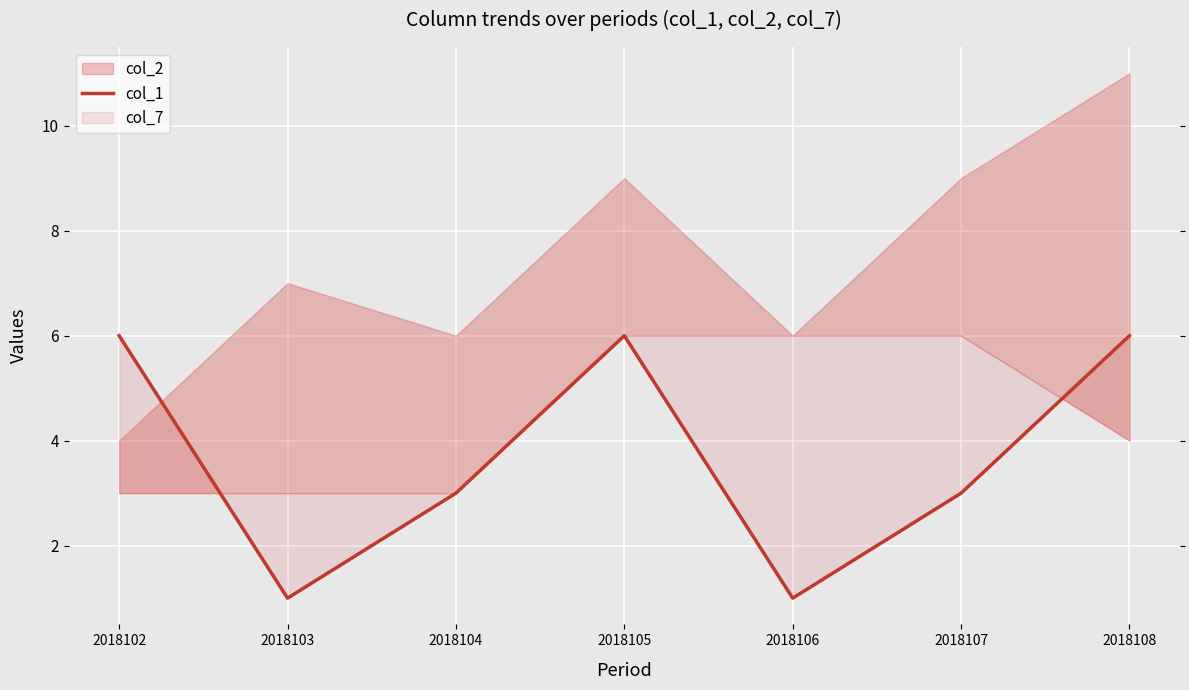

Which label corresponds to the smallest value in the chart?

2018103